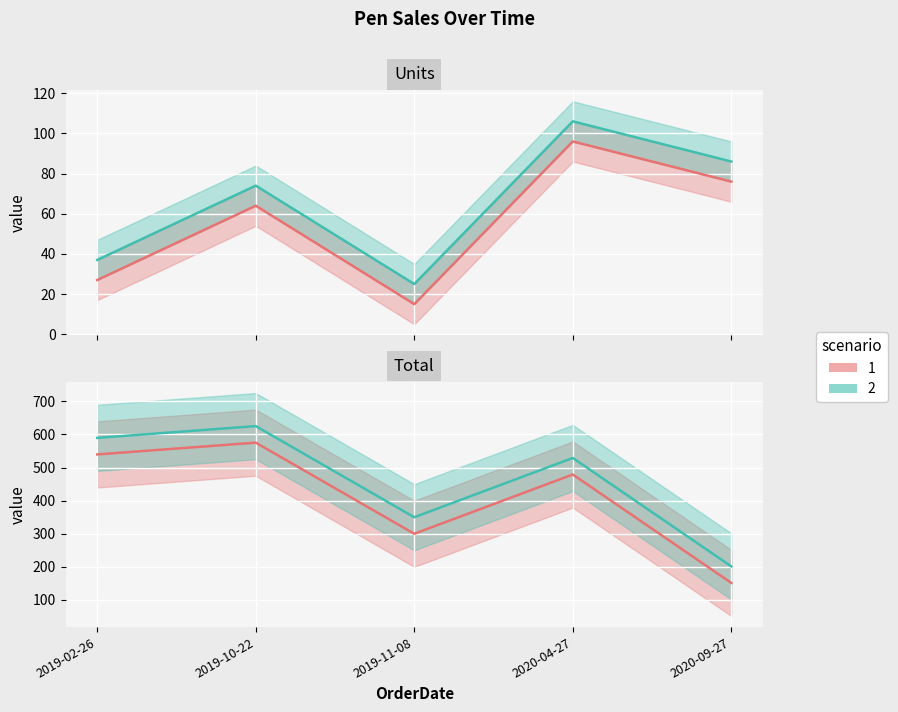

Reading left to right, transcribe all the data shown in this chart.

Units (scenario 1): 2019-02-26=27.0	2019-10-22=64.0	2019-11-08=15.0	2020-04-27=96.0	2020-09-27=76.0
Units (scenario 2): 2019-02-26=37.0	2019-10-22=74.0	2019-11-08=25.0	2020-04-27=106.0	2020-09-27=86.0
Total (scenario 1): 2019-02-26=539.7	2019-10-22=575.4	2019-11-08=299.9	2020-04-27=479.0	2020-09-27=151.2
Total (scenario 2): 2019-02-26=589.7	2019-10-22=625.4	2019-11-08=349.9	2020-04-27=529.0	2020-09-27=201.2